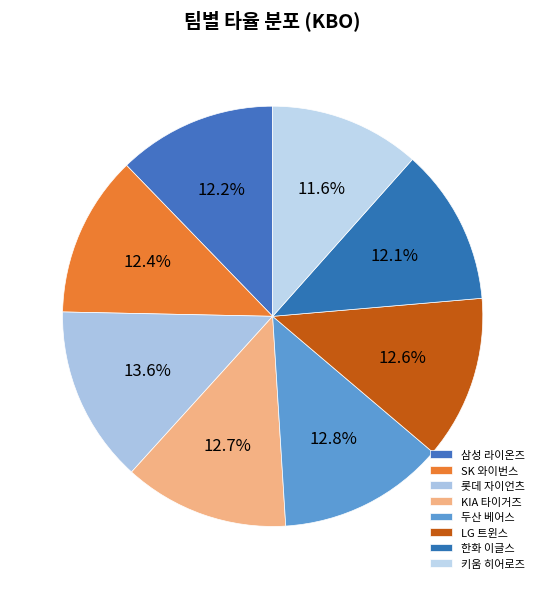

Does 롯데 자이언츠 represent more than half of the total?

No